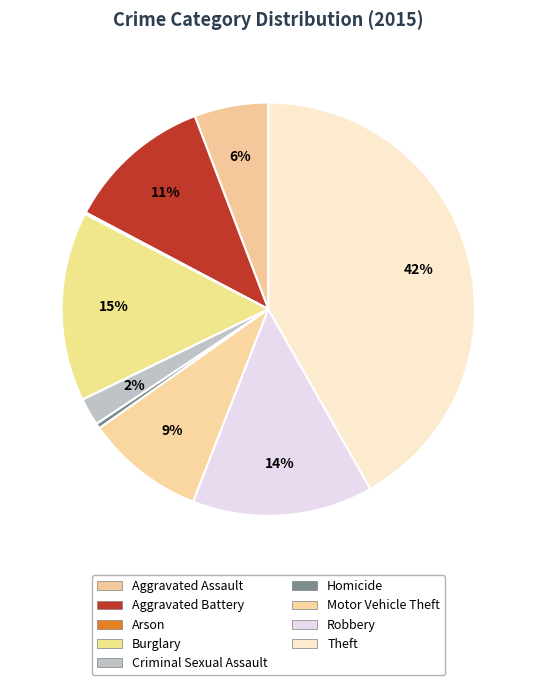

To the nearest percent, what is the difference between the Criminal Sexual Assault and Theft slice percentages?

40%